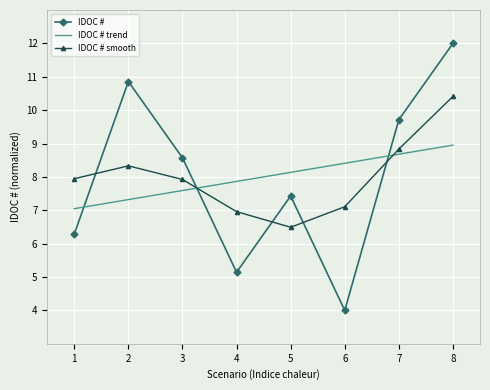

List the series in order of their peak value, highest first.

IDOC #, IDOC # smooth, IDOC # trend